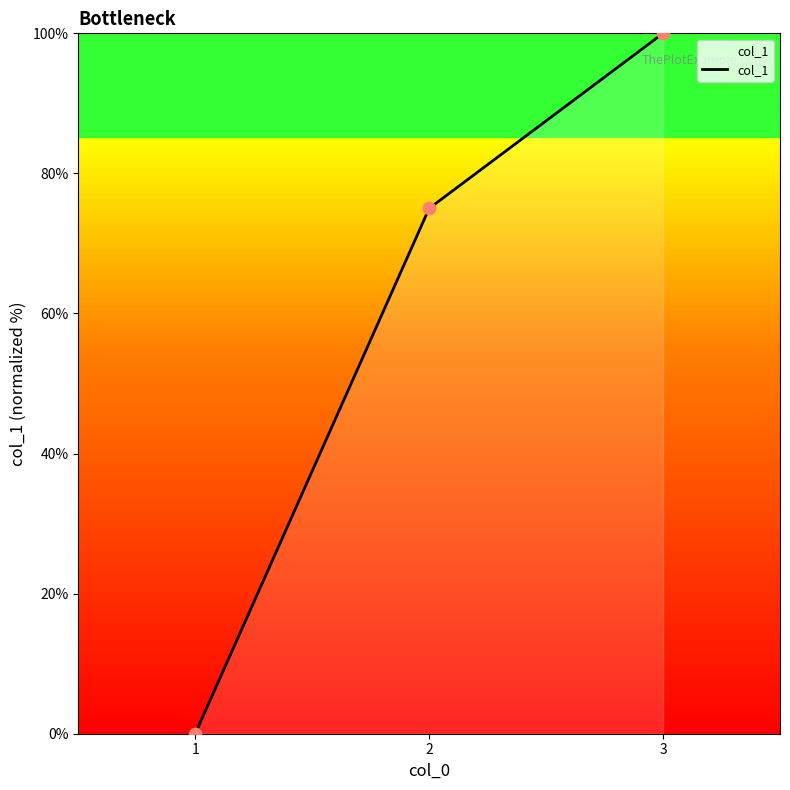

What is the change in value from 1 to 3?

+100